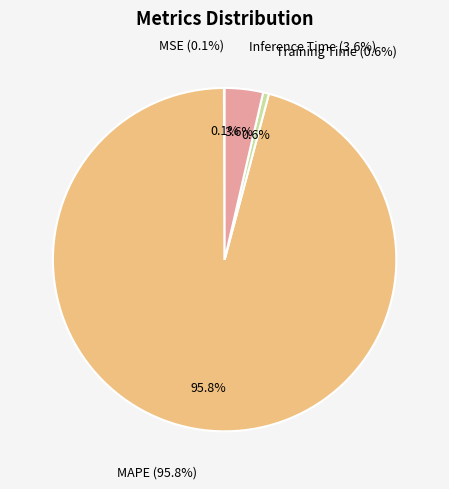

To the nearest percent, what is the combined percentage of MSE and Inference Time?

4%